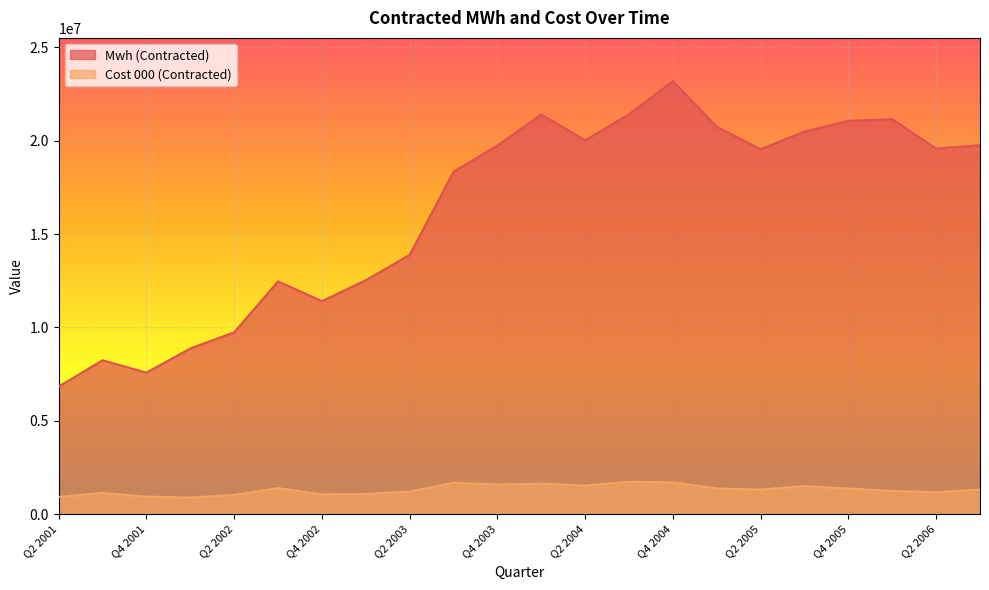

What is the minimum value for Mwh (Contracted)?

6835030